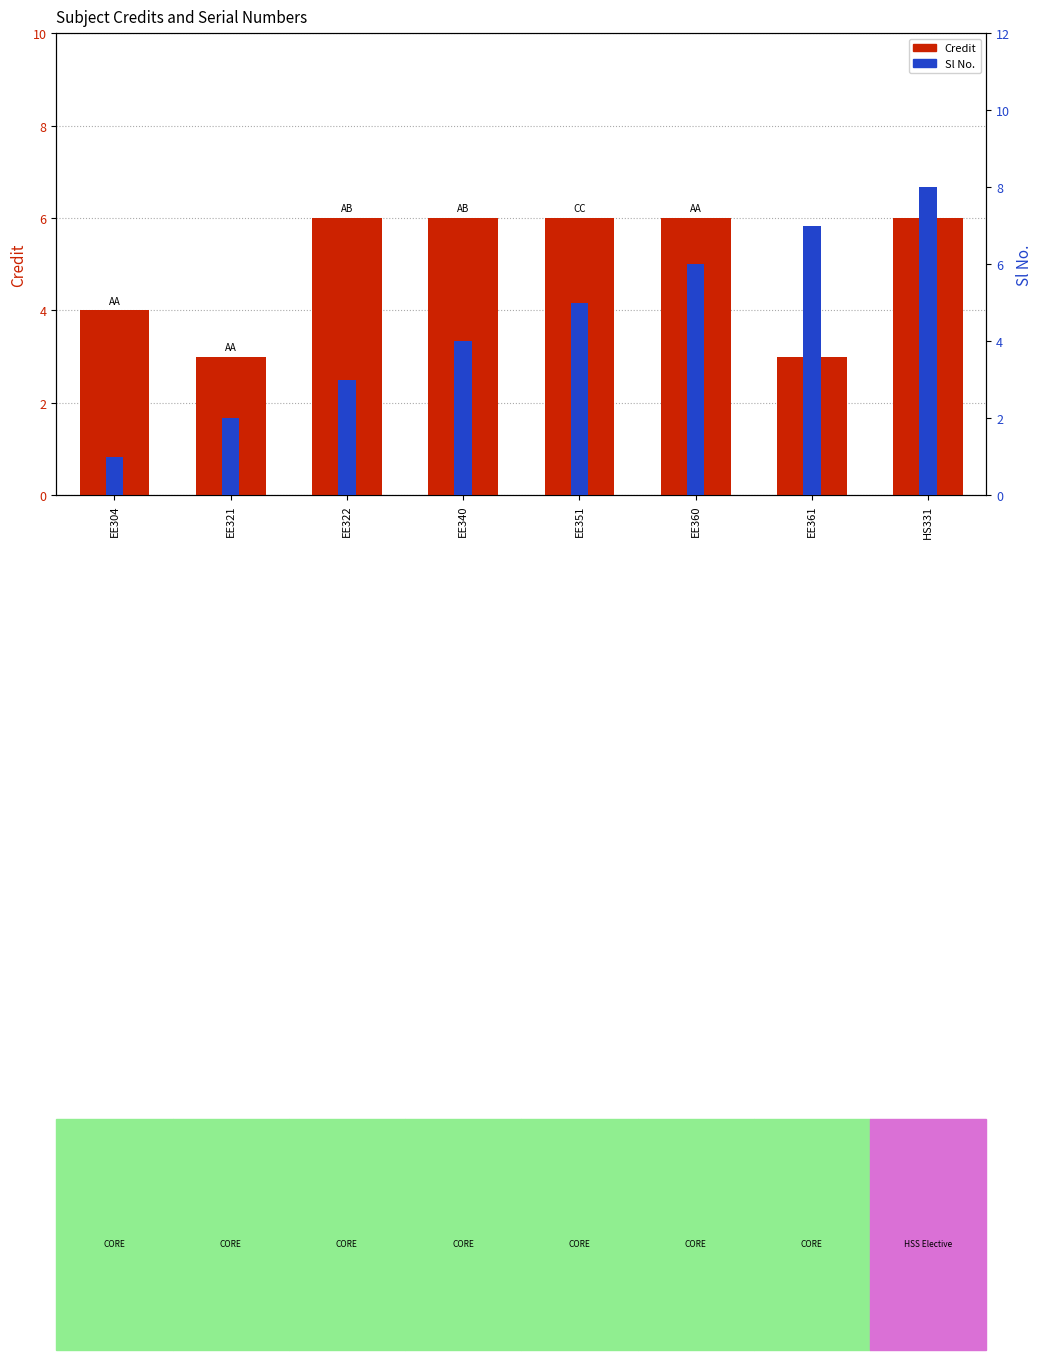

What is the value of the Credit bar at the 2nd from the left?

3